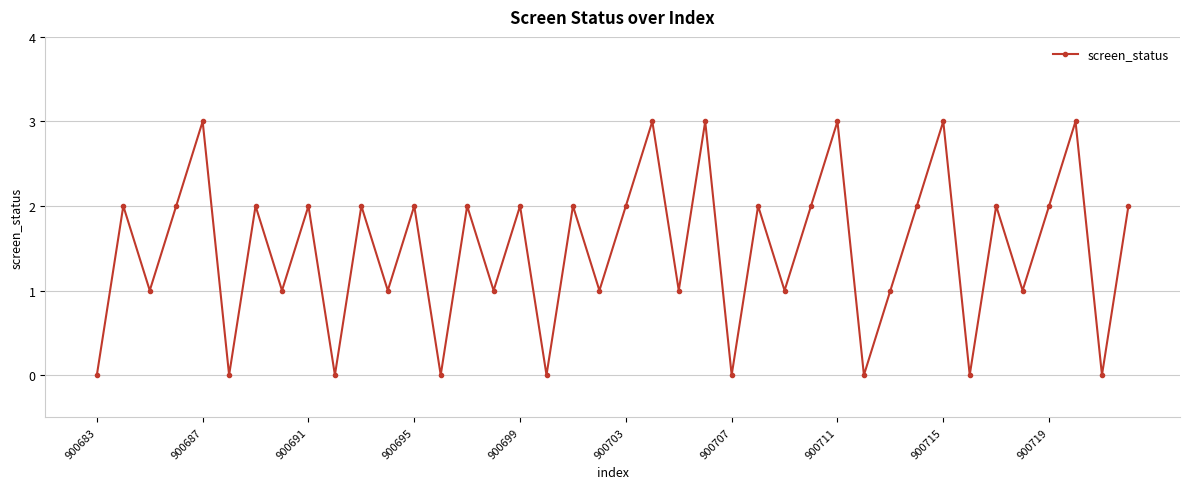

True or false: the data has more than 2 interior local peaks.

True